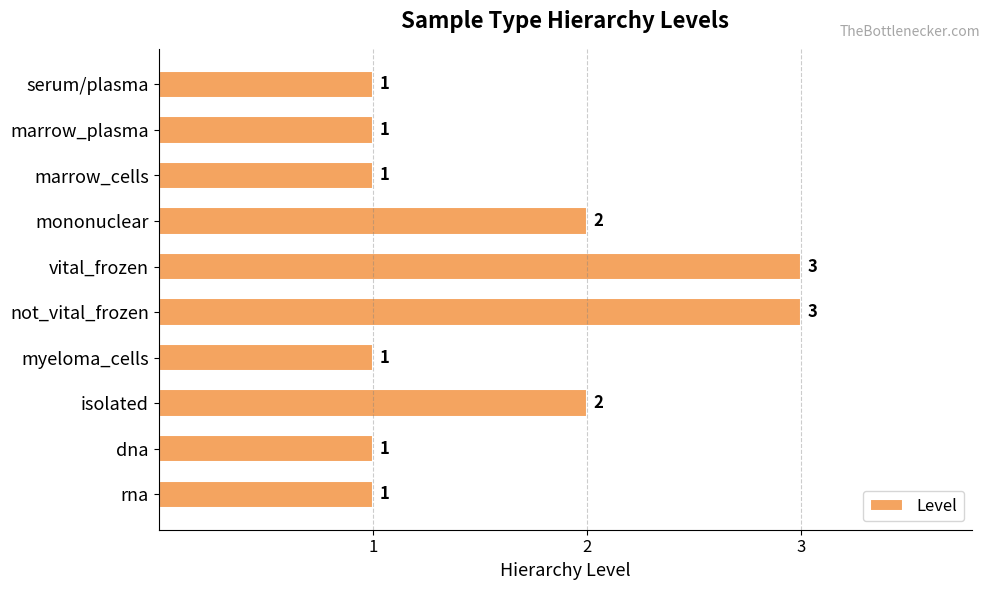

Reading bottom to top, what are all the values shown in this chart?

1	1	2	1	3	3	2	1	1	1